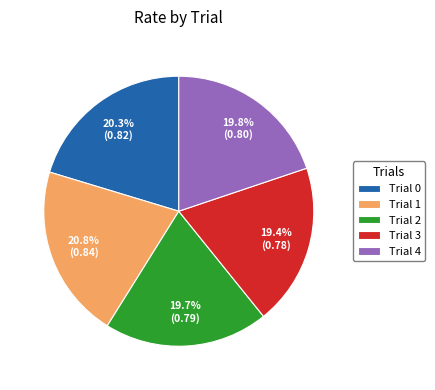

Do Trial 0 and Trial 3 together represent more than half of the pie?

No